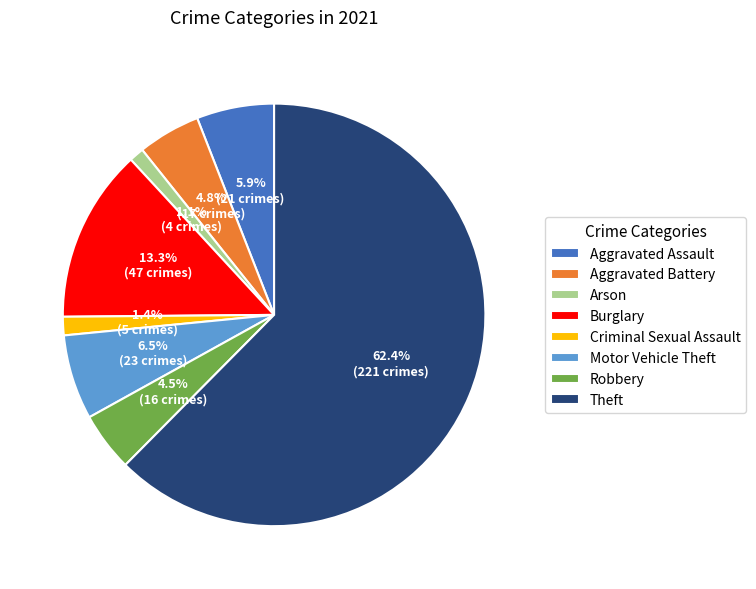

What percentage is NOT represented by Aggravated Battery?

95.2%